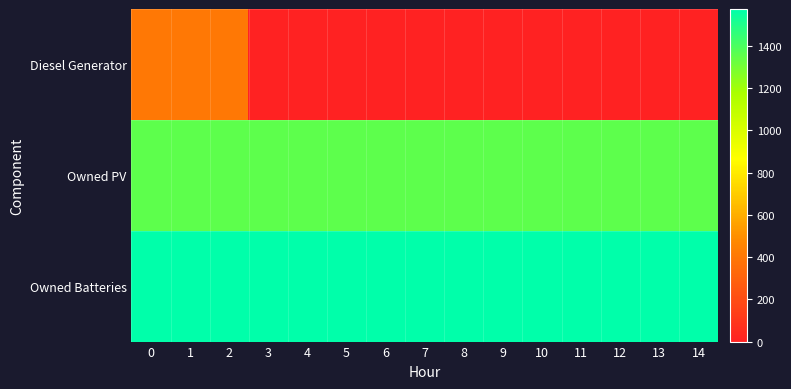

Reading left to right, transcribe all the data shown in this chart.

Diesel Generator: 0=400	1=400	2=400	3=0	4=0	5=0	6=0	7=0	8=0	9=0	10=0	11=0	12=0	13=0	14=0
Owned PV: 0=1354	1=1354	2=1354	3=1354	4=1354	5=1354	6=1354	7=1354	8=1354	9=1354	10=1354	11=1354	12=1354	13=1354	14=1354
Owned Batteries: 0=1574	1=1574	2=1575	3=1575	4=1575	5=1575	6=1575	7=1575	8=1575	9=1575	10=1575	11=1575	12=1575	13=1575	14=1575